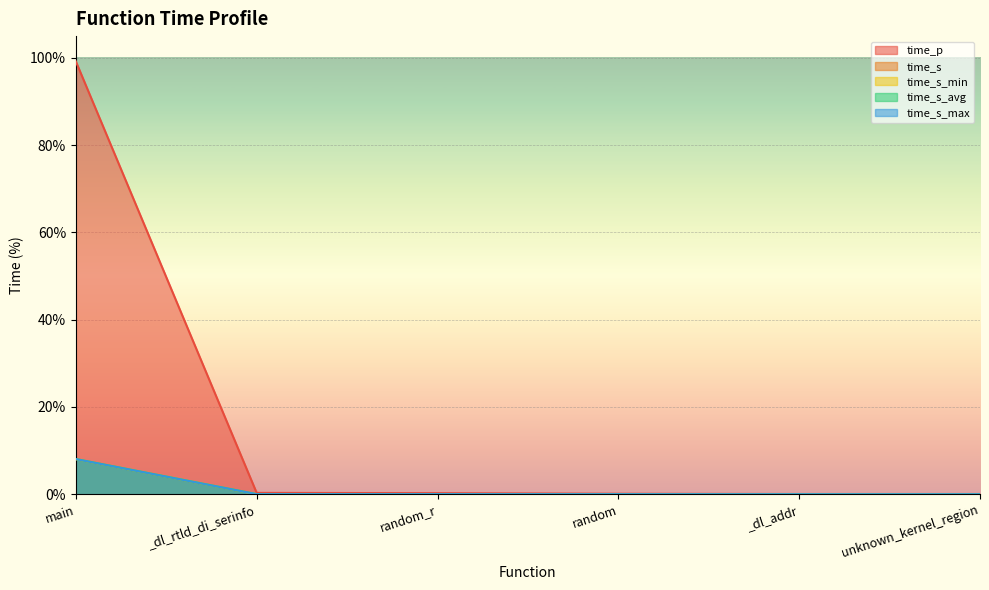

What is the total value across all series at random_r?

0.3